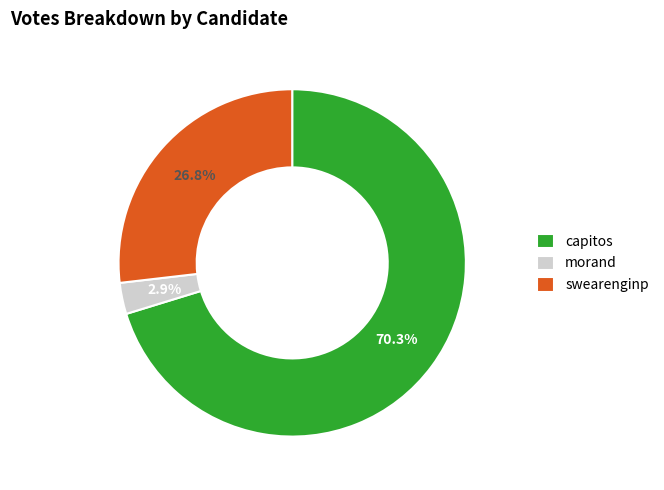

Is it true that capitos is 58% of the pie?

False